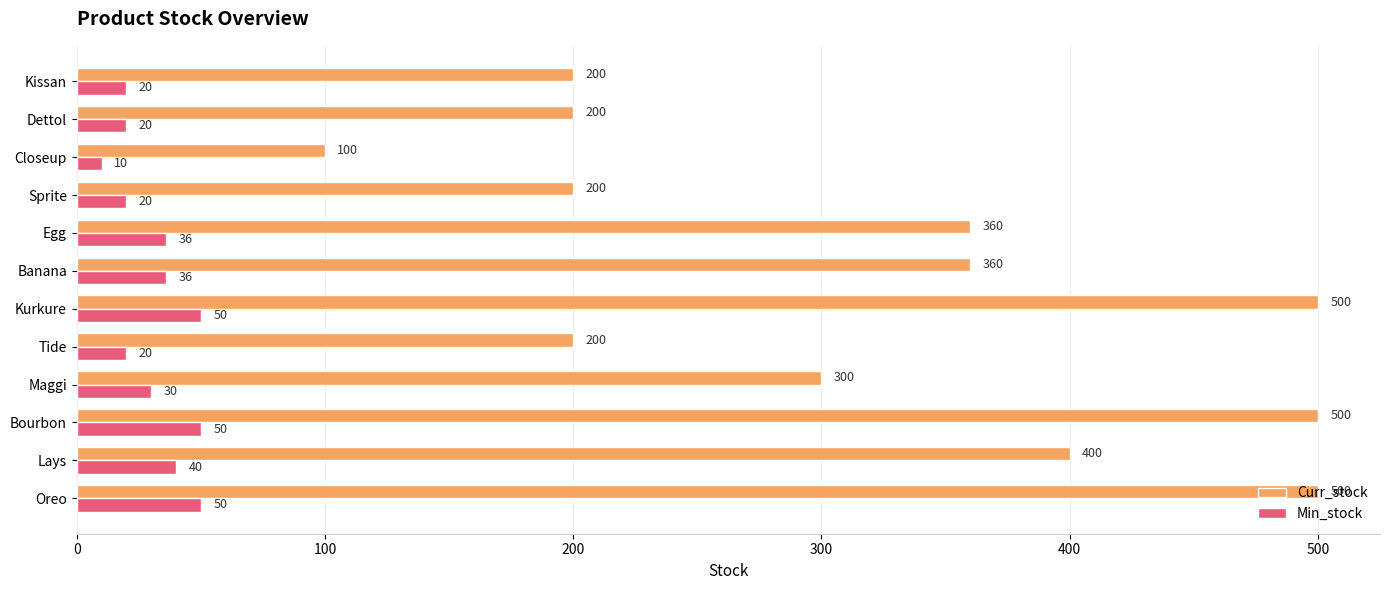

How many categories are shown in the chart?

12